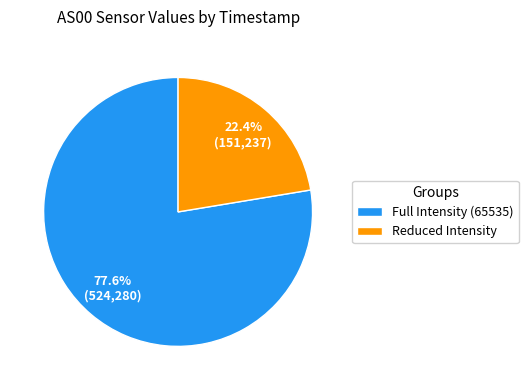

Which category has the smallest portion of the pie?

Reduced Intensity